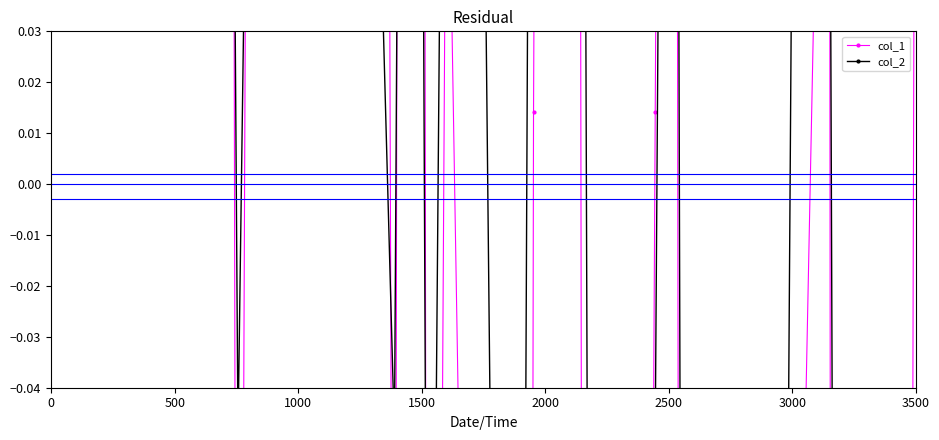

How many series are shown in this chart?

2